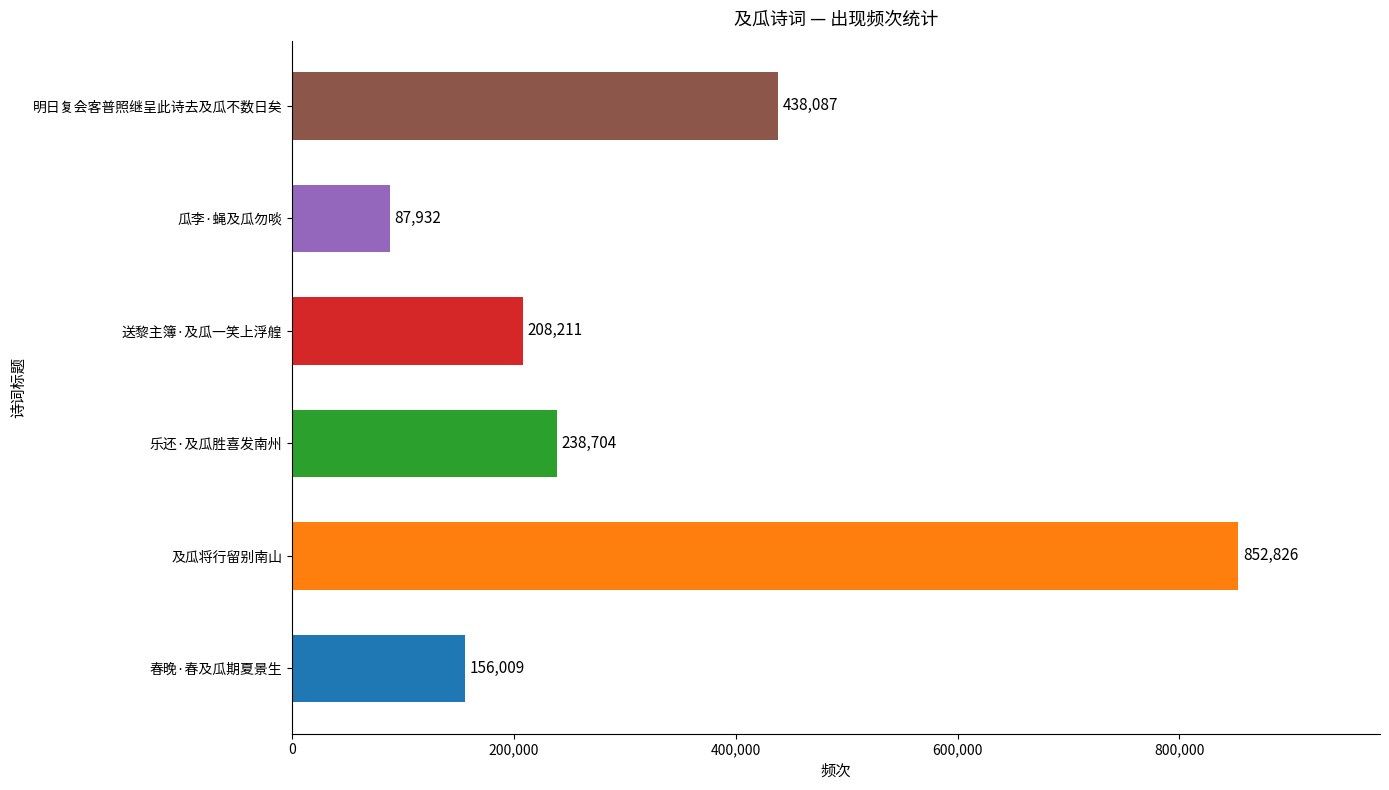

Which label corresponds to the largest value in the chart?

及瓜将行留别南山